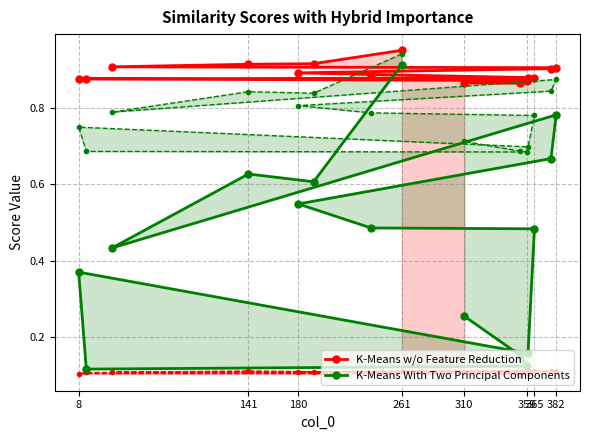

Is it true that K-Means With Two Principal Components equals 0.0 at 13?

False